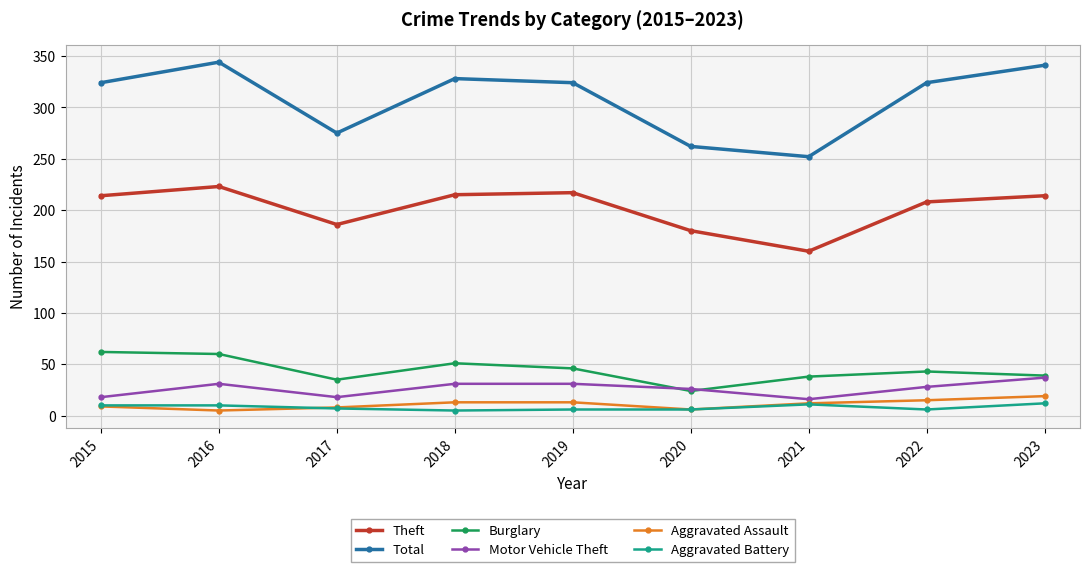

True or false: Aggravated Battery and Theft cross at least once.

False